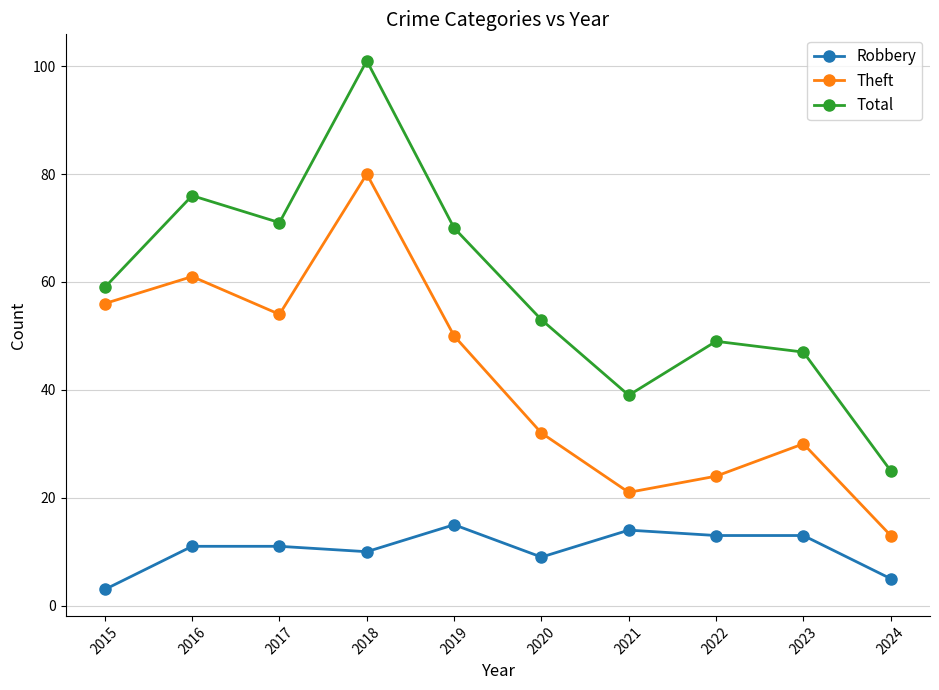

What is the total value across all series at 2015?

118